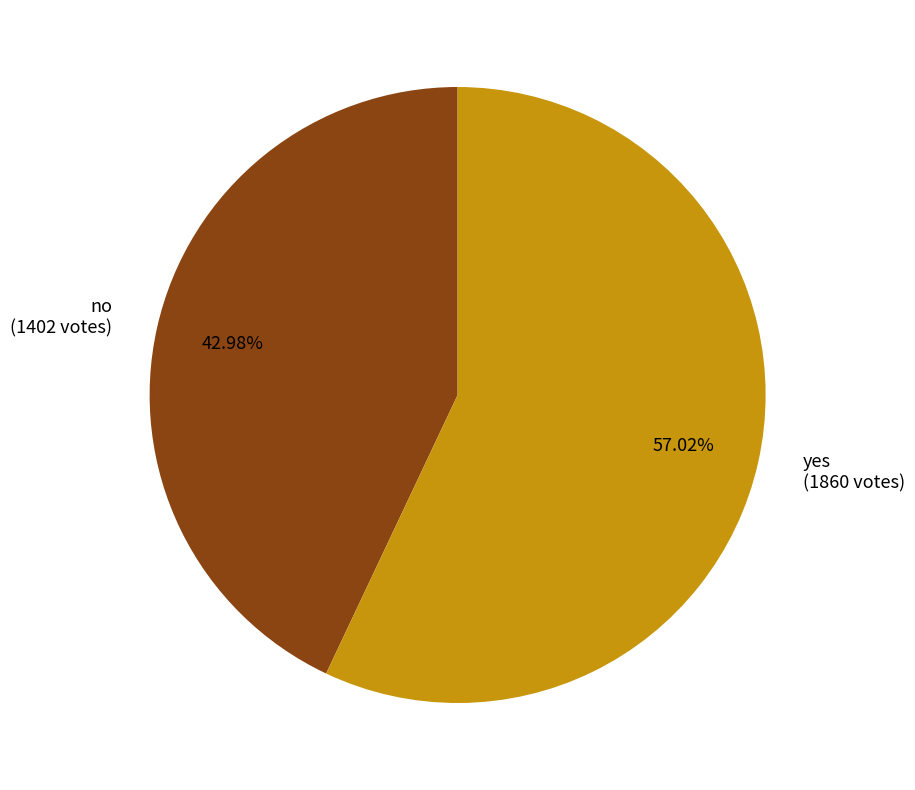

To the nearest percent, what percentage of the pie is no?

43%